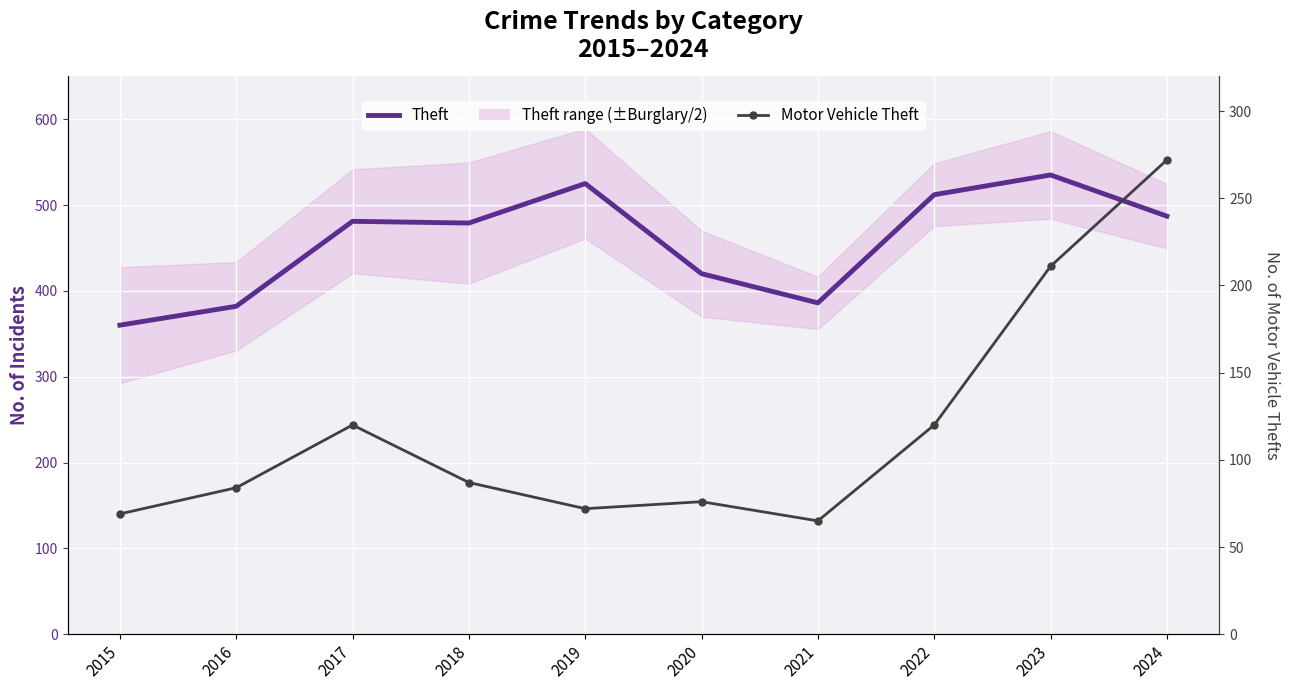

What is the value of the Motor Vehicle Theft point at the 4th from the left?

87